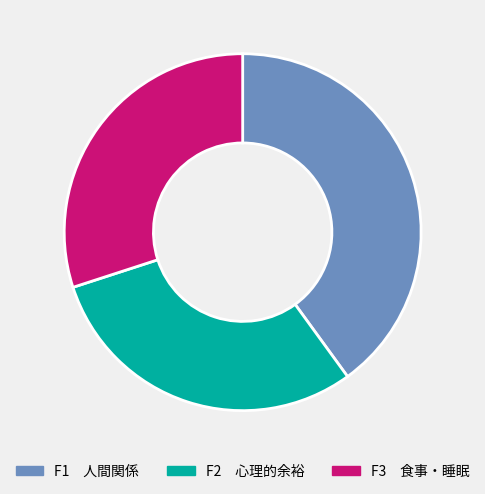

Count the number of slices in the pie.

3